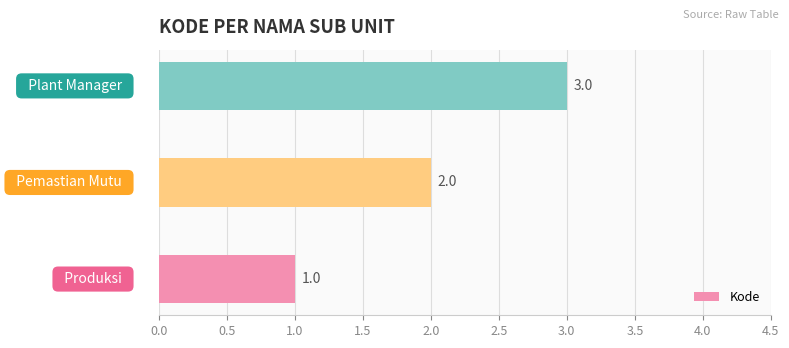

What is the maximum value shown in the chart?

3